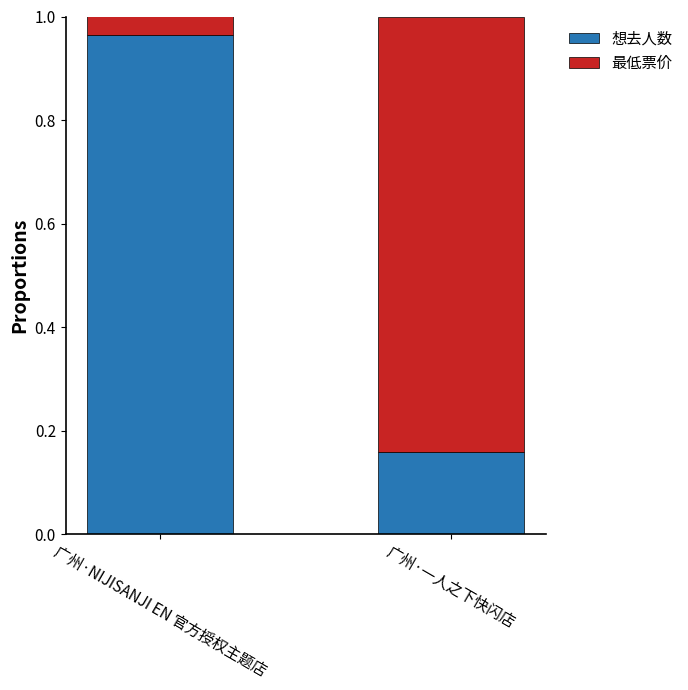

What is the sum of all 想去人数 values?

1.1